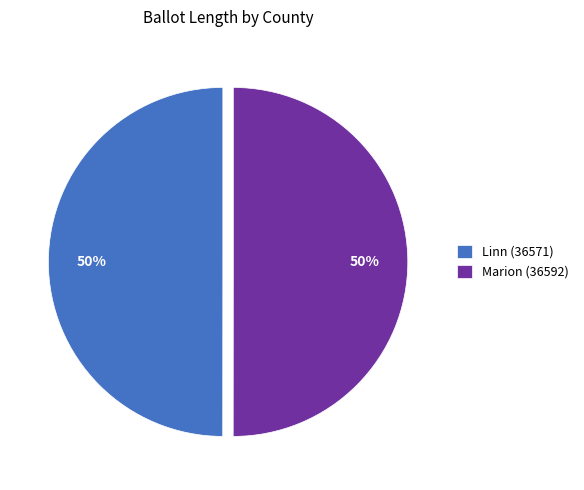

Approximately how many times larger is the value at Marion (36592) compared to Linn (36571)?

1.0